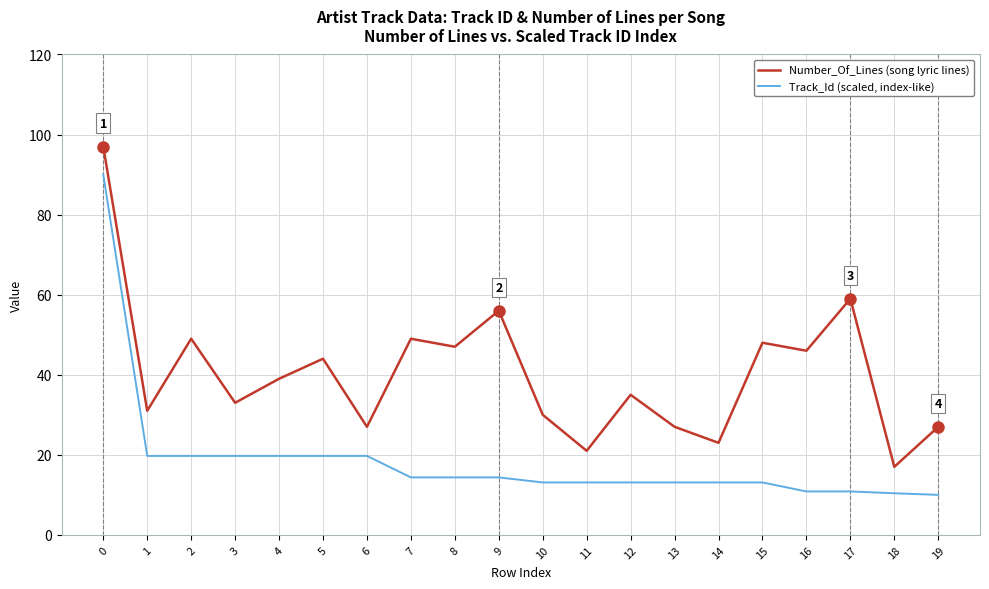

What is the approximate value of Number_Of_Lines (song lyric lines) at 2?

49.0